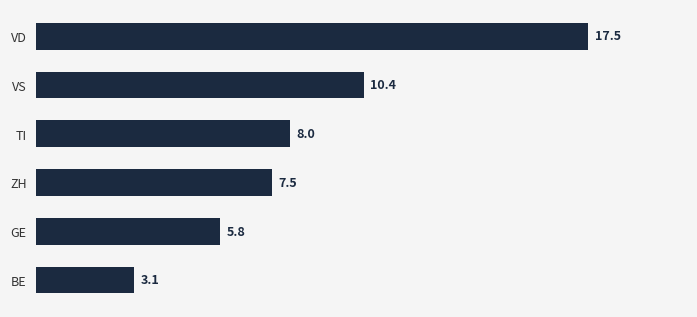

The value at VD is 29.8. True or false?

False